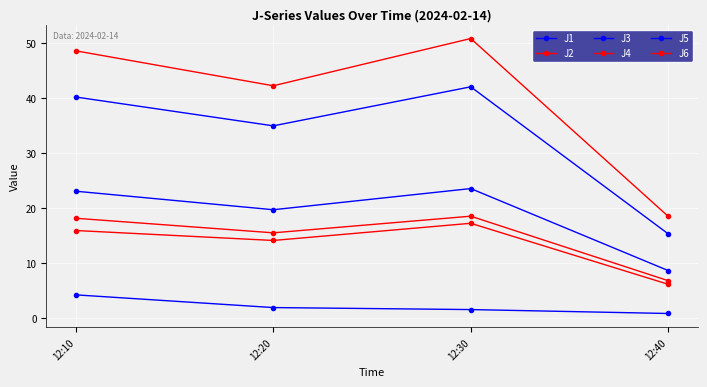

What is the sum of the J6 values at 12:30 and 12:20?

34.0